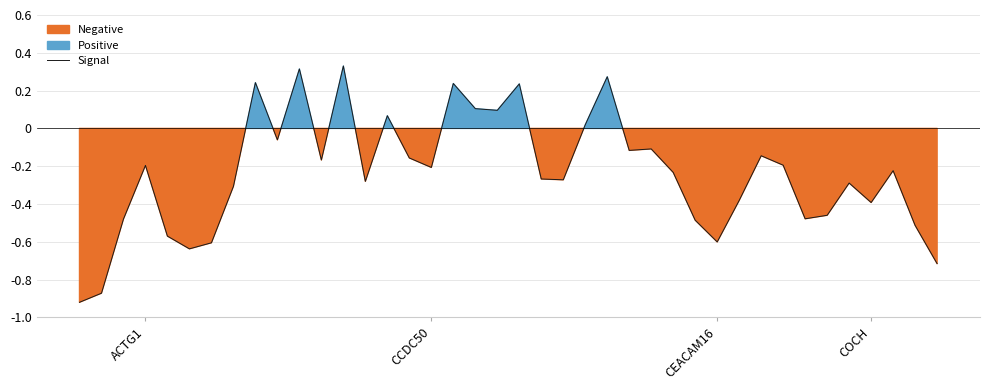

How many data points does each series have?

40